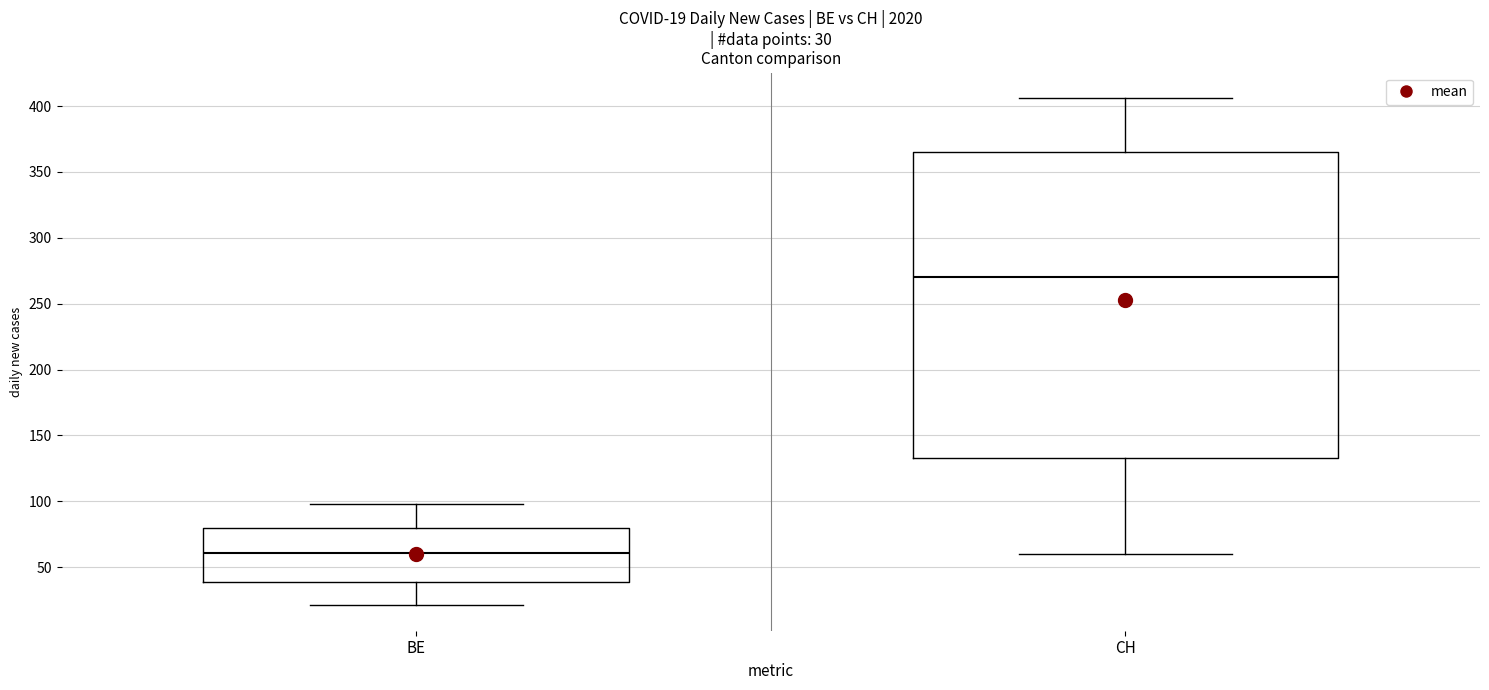

Comparing the boxes themselves (not the whiskers), which one is the tallest?

CH